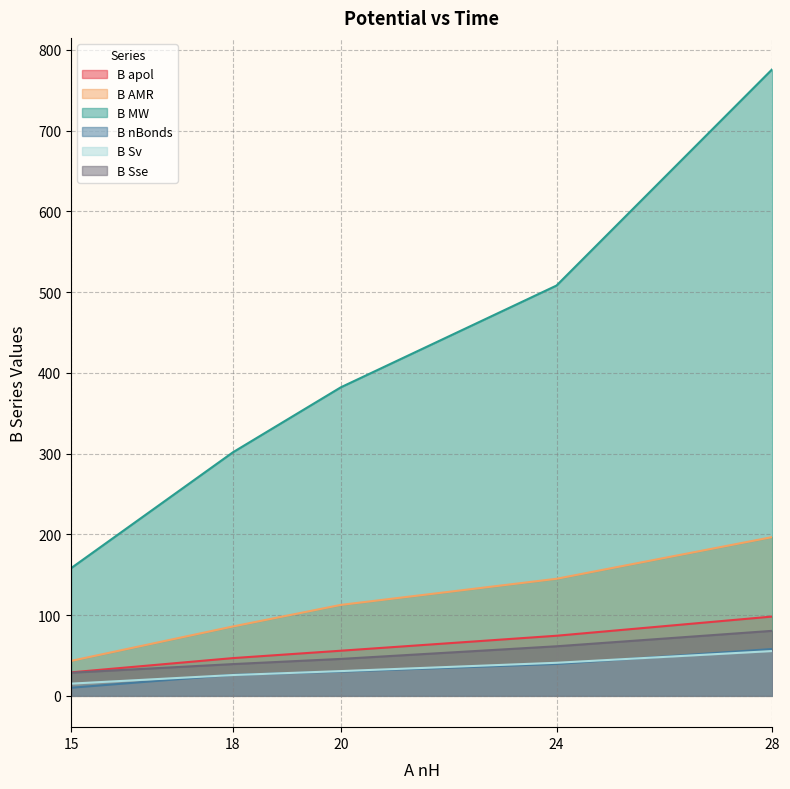

The value of B Sv at 24 is 85.4. True or false?

False